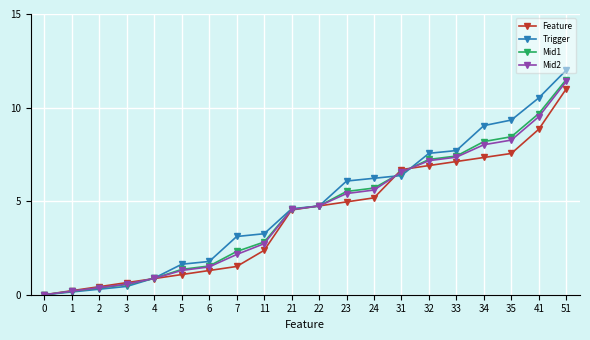

Which series has the largest total across all categories?

Trigger